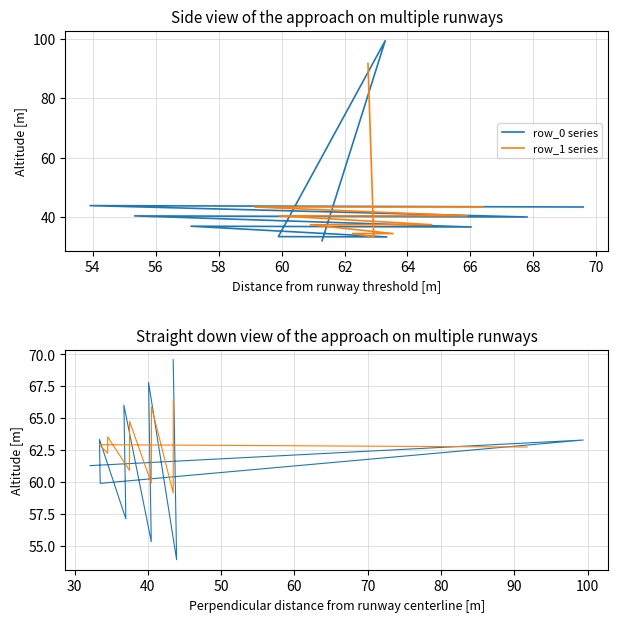

At which category is the sum across all series the highest?

70